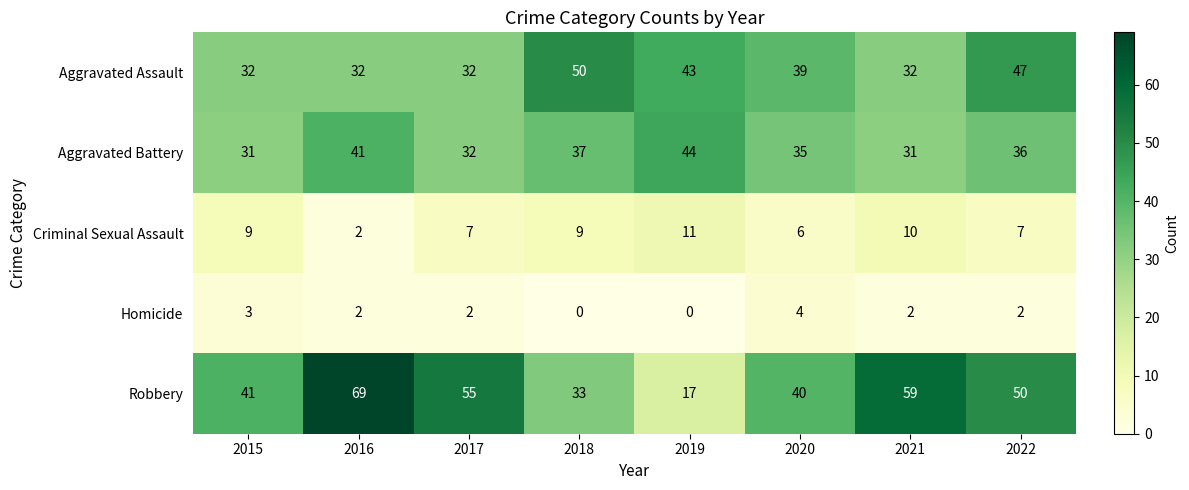

Count the Homicide values in the range 2 to 3.

5